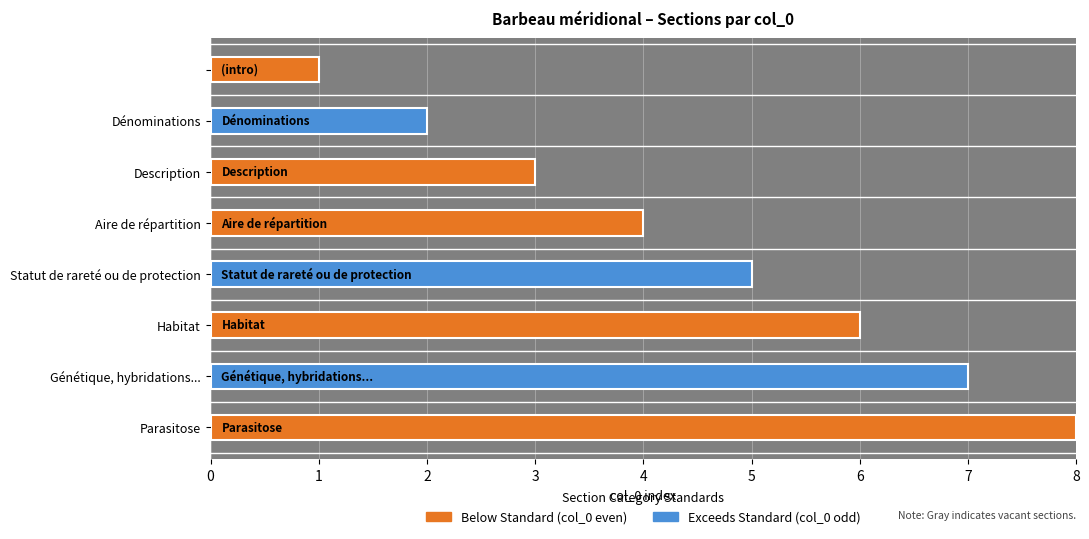

What is the sum of all values?

36